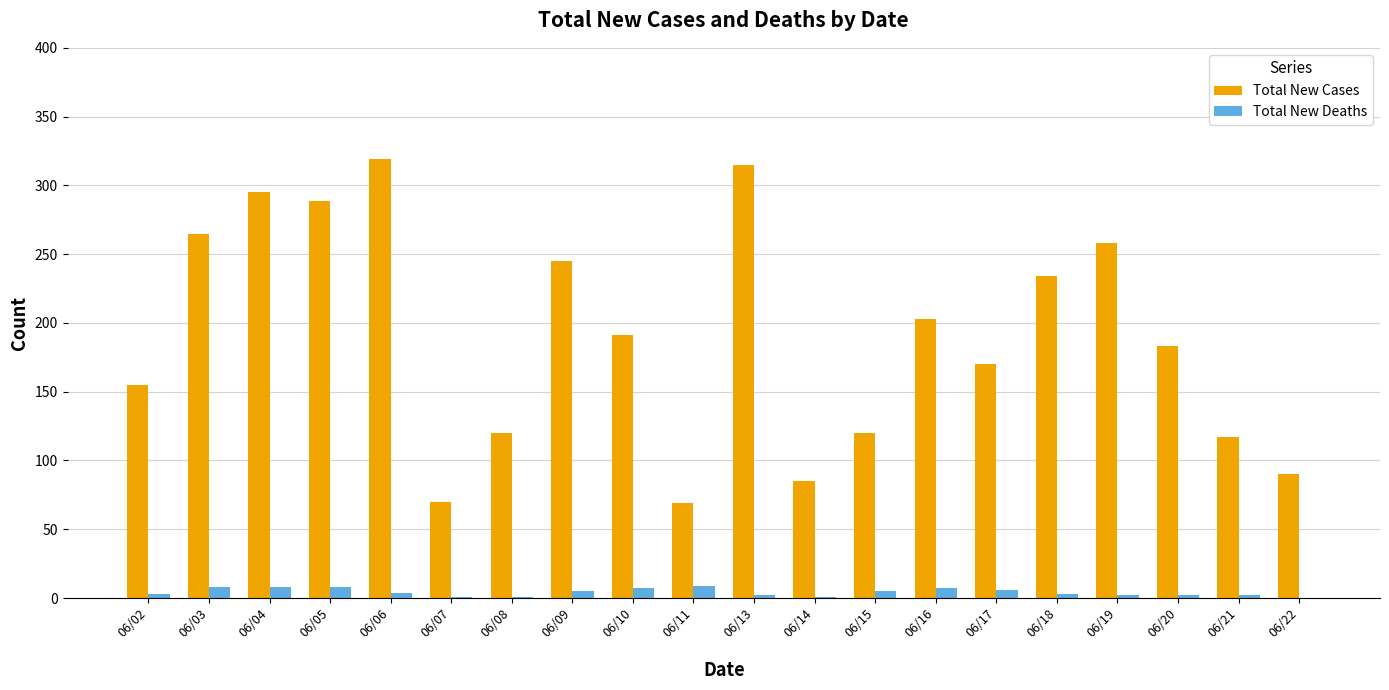

What is the approximate value of Total New Cases at 06/20, to the nearest 10?

180